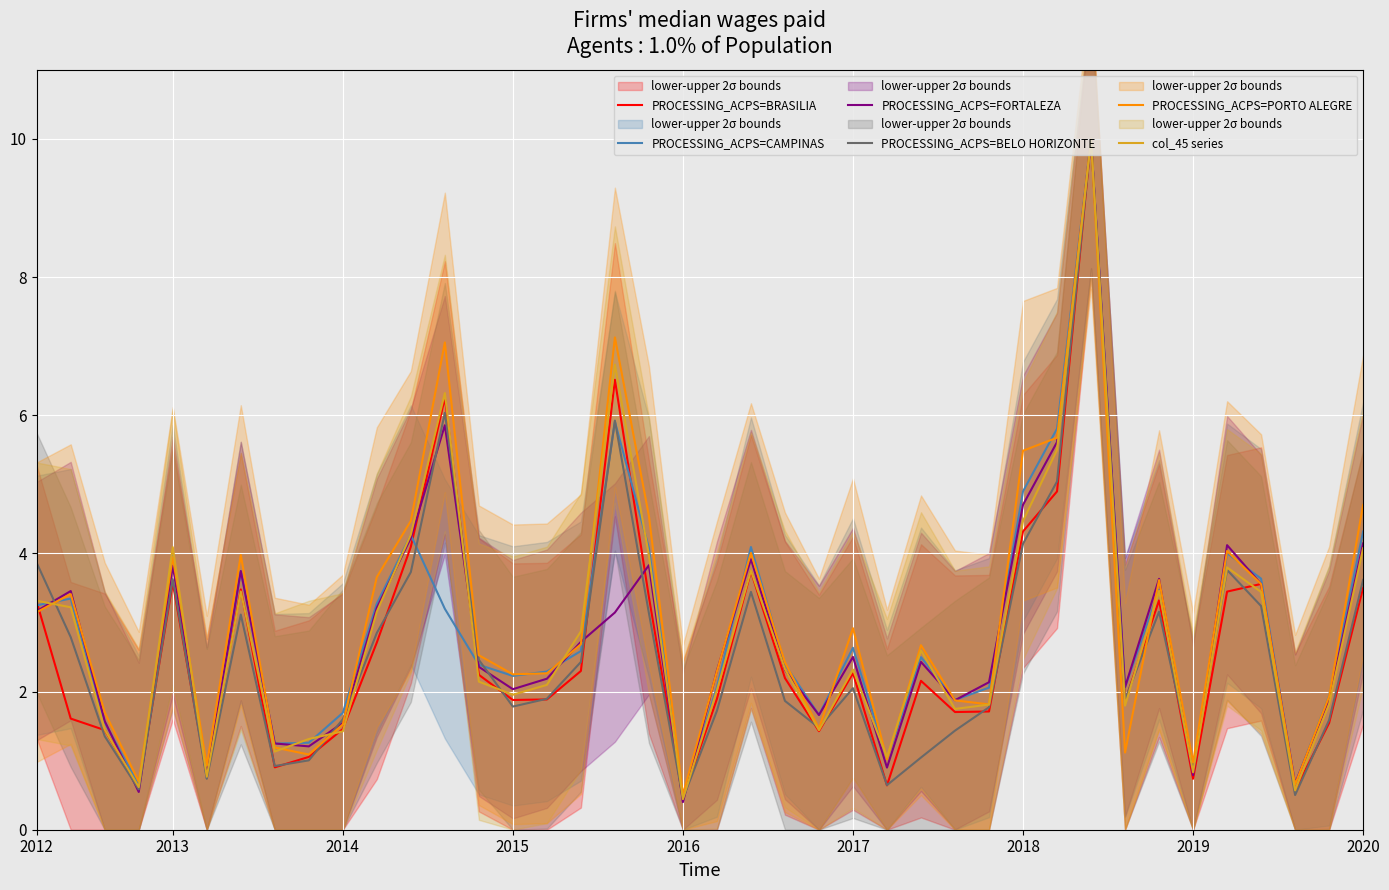

List the series in order of their peak value, highest first.

PROCESSING_ACPS=BRASILIA, PROCESSING_ACPS=CAMPINAS, PROCESSING_ACPS=FORTALEZA, PROCESSING_ACPS=BELO HORIZONTE, PROCESSING_ACPS=PORTO ALEGRE, col_45 series